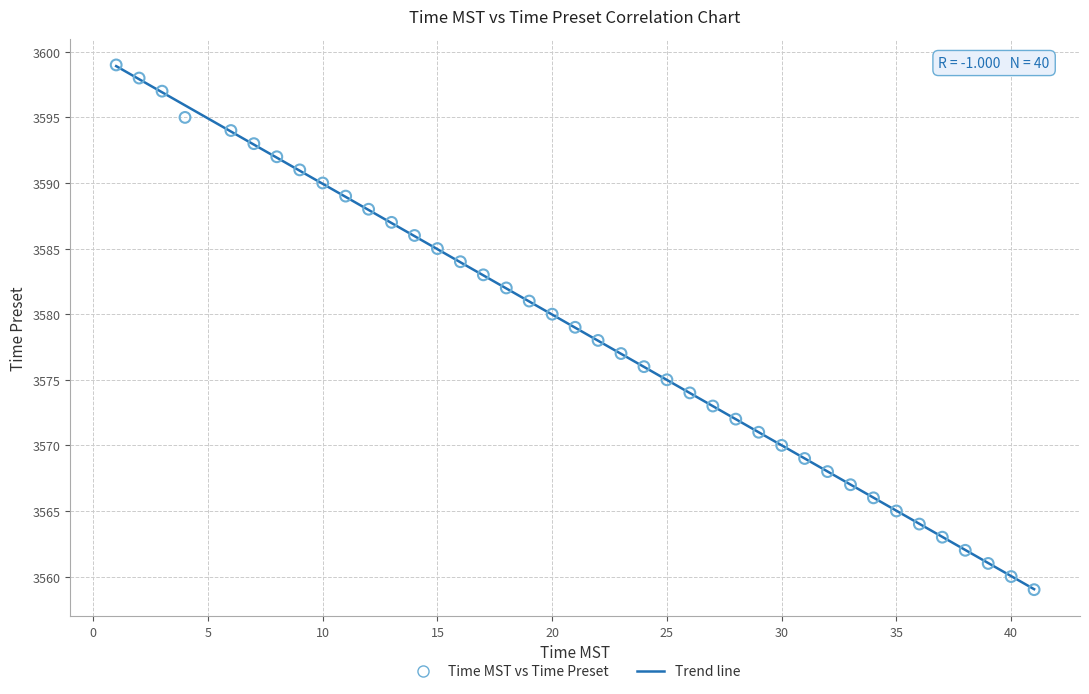

What is the range of Y values (max minus min)?

40